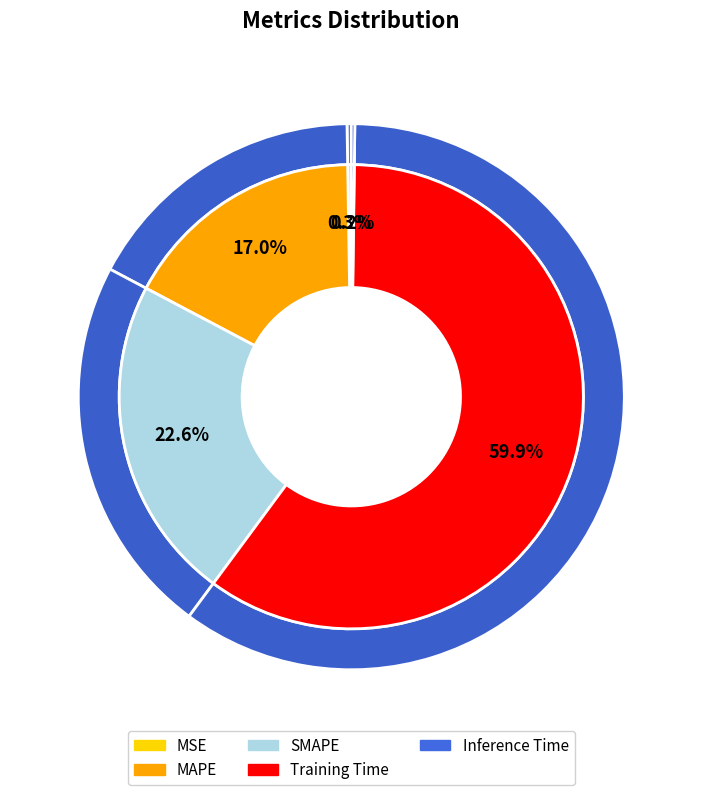

What is the largest slice in the pie chart?

Training Time